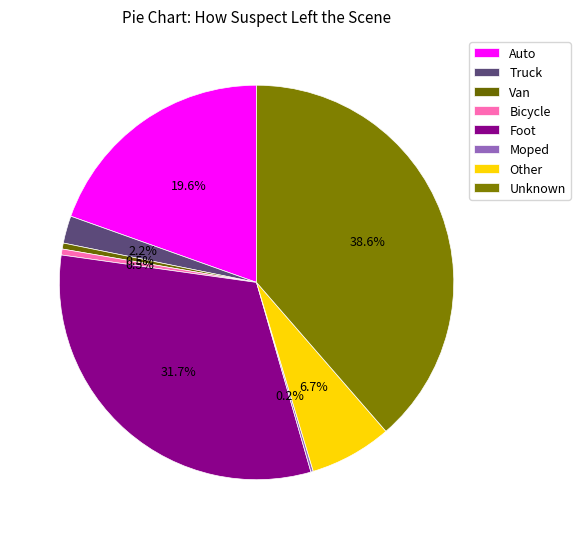

The Auto slice represents 20% of the pie. True or false?

True